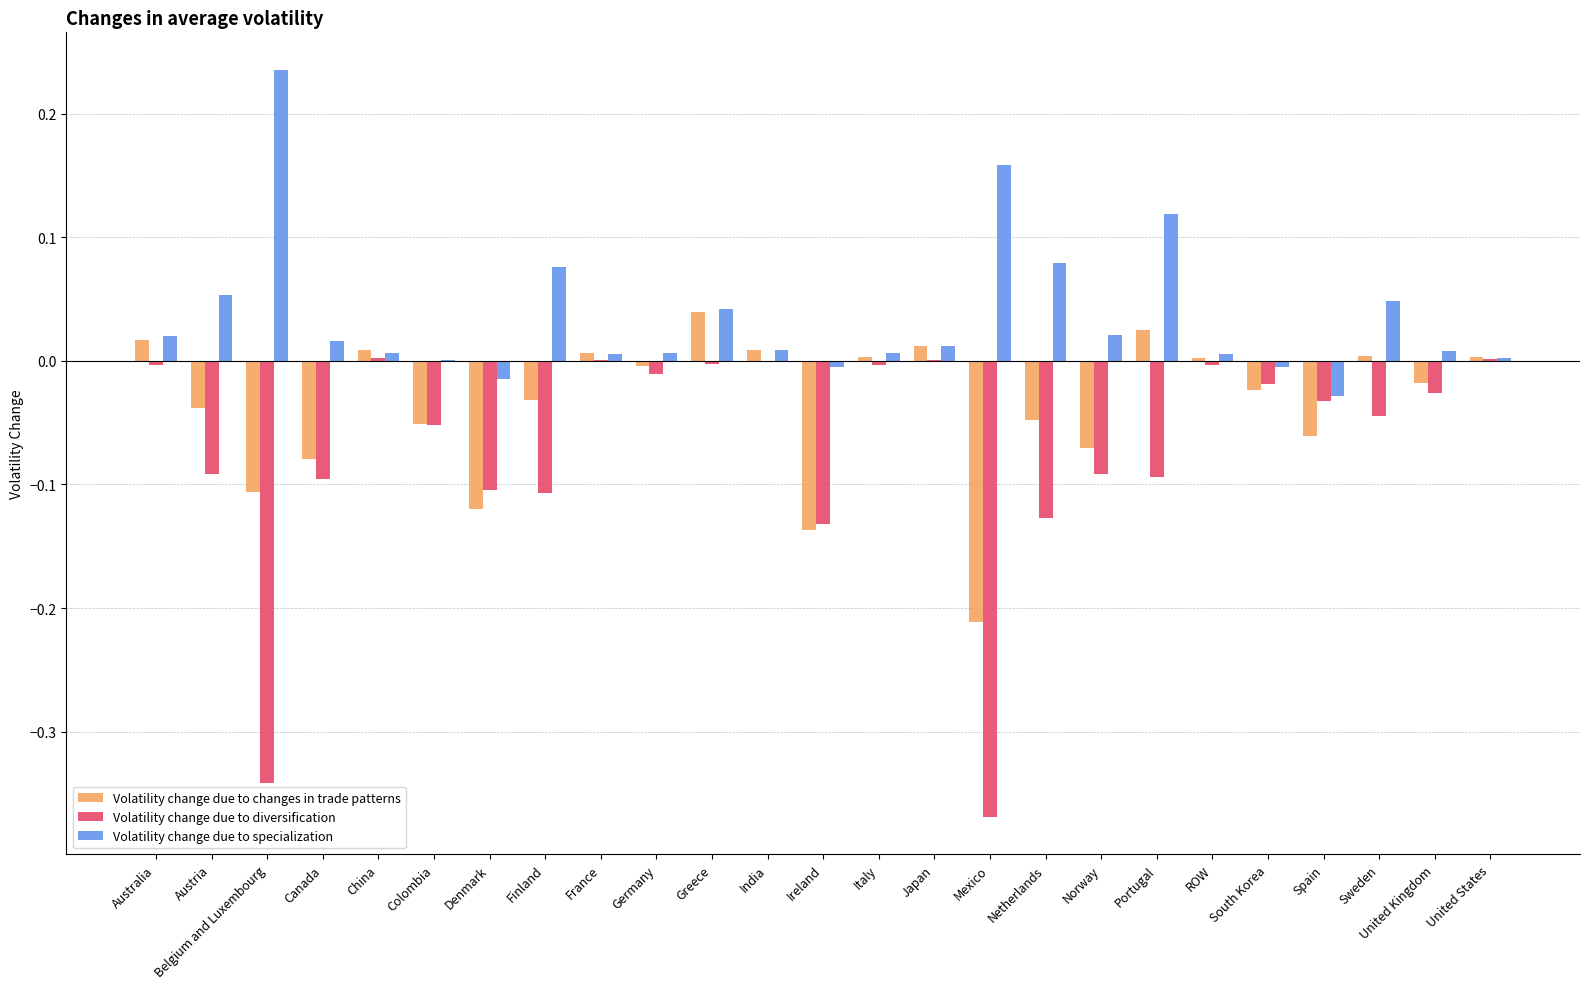

Is it true that Volatility change due to changes in trade patterns equals -0.1 at Ireland?

True